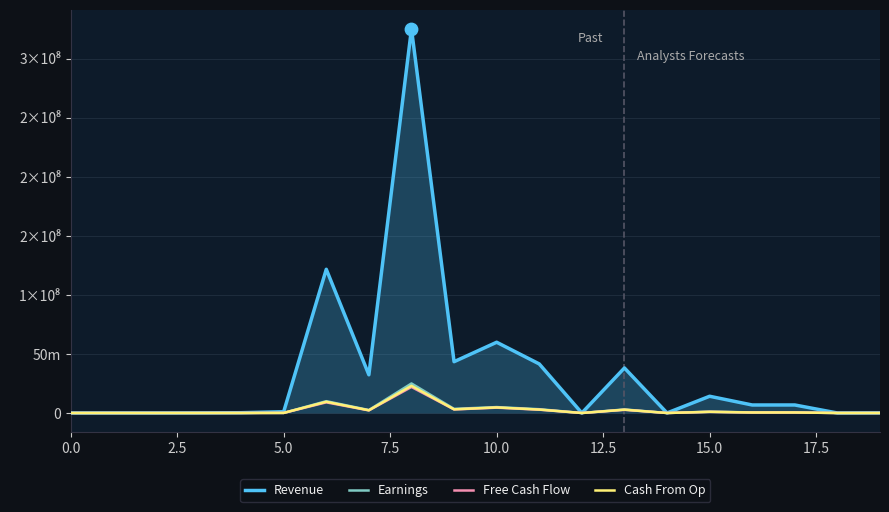

What are all the series names shown in the legend?

Revenue, Earnings, Free Cash Flow, Cash From Op